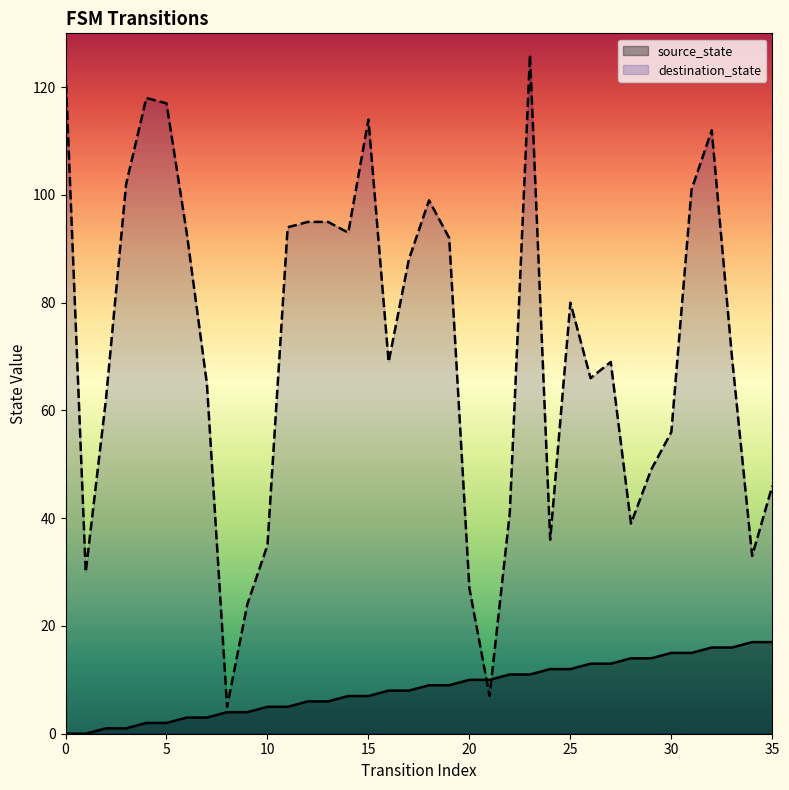

After their last crossing, which series has the higher values: source_state or destination_state?

destination_state